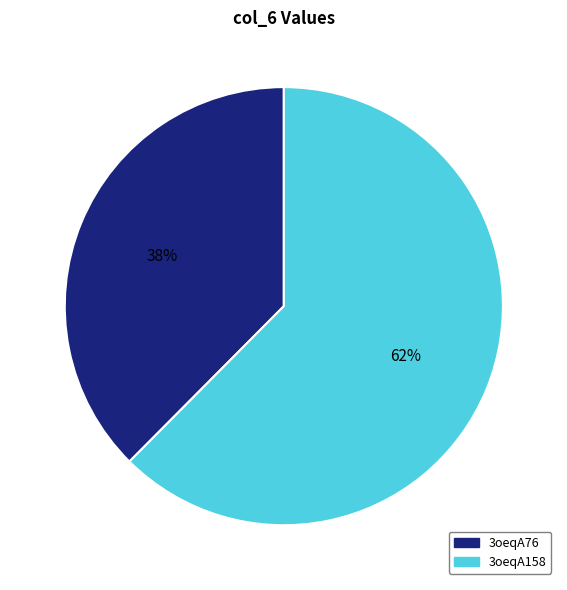

Which has a higher value, 3oeqA158 or 3oeqA76?

3oeqA158